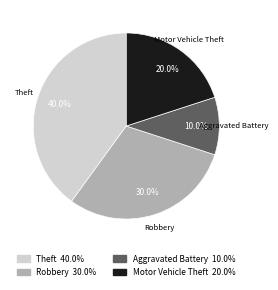

The Robbery slice represents 30% of the pie. True or false?

True